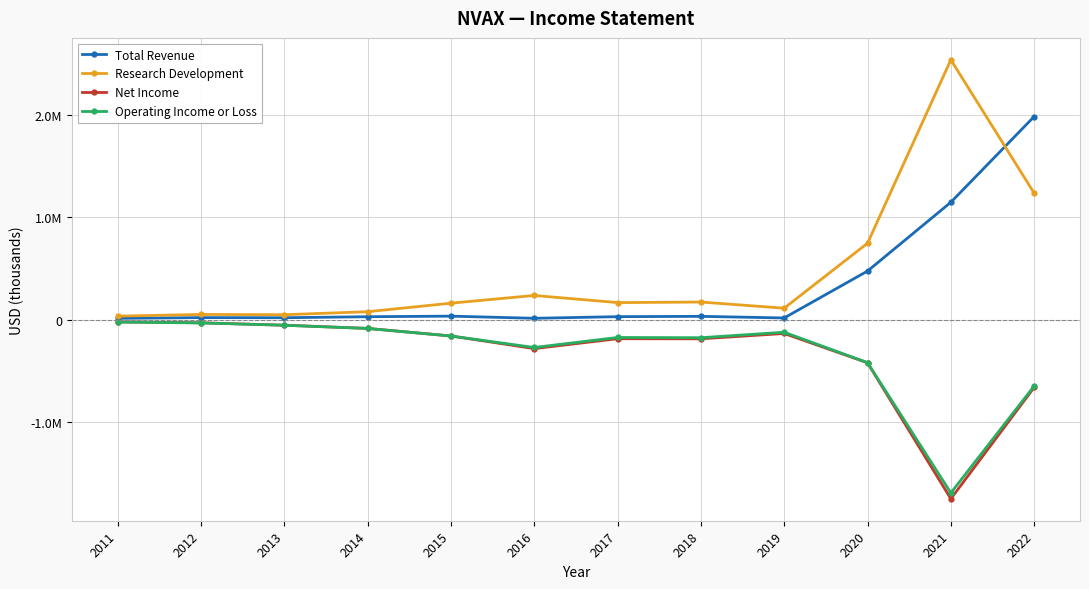

Is the value of Research Development at 2013 greater than the value of Operating Income or Loss at 2012?

Yes